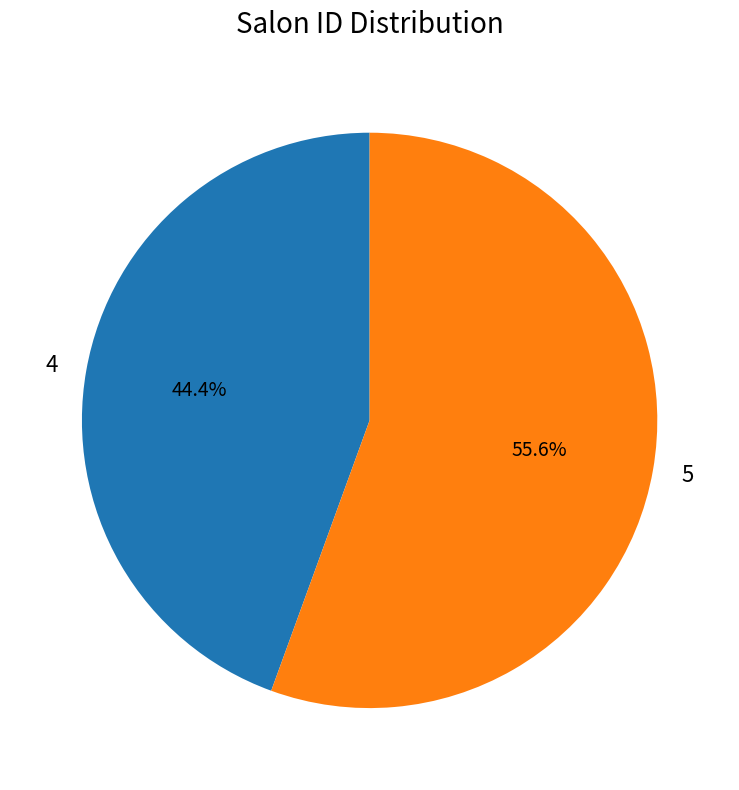

The 4 slice represents 35% of the pie. True or false?

False